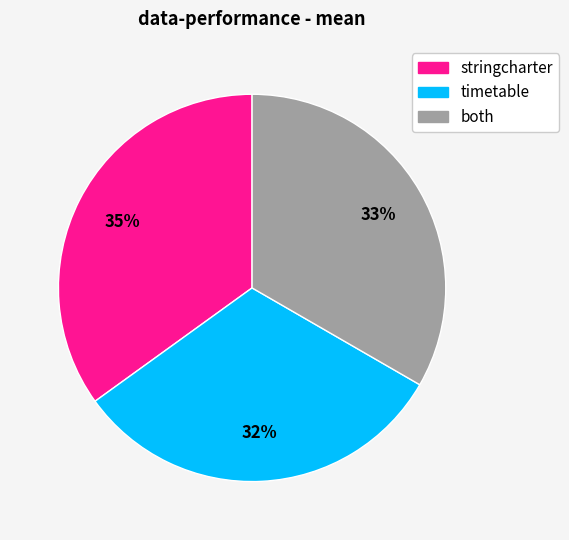

Which slice is the largest?

stringcharter